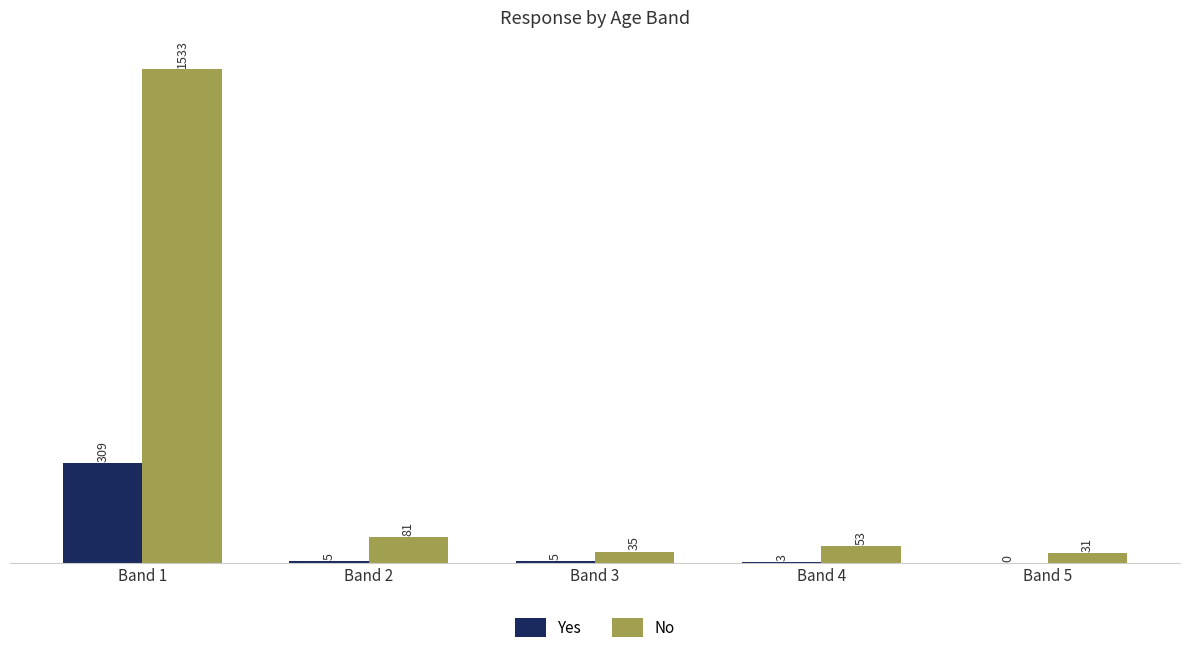

What is the maximum value for No?

1533